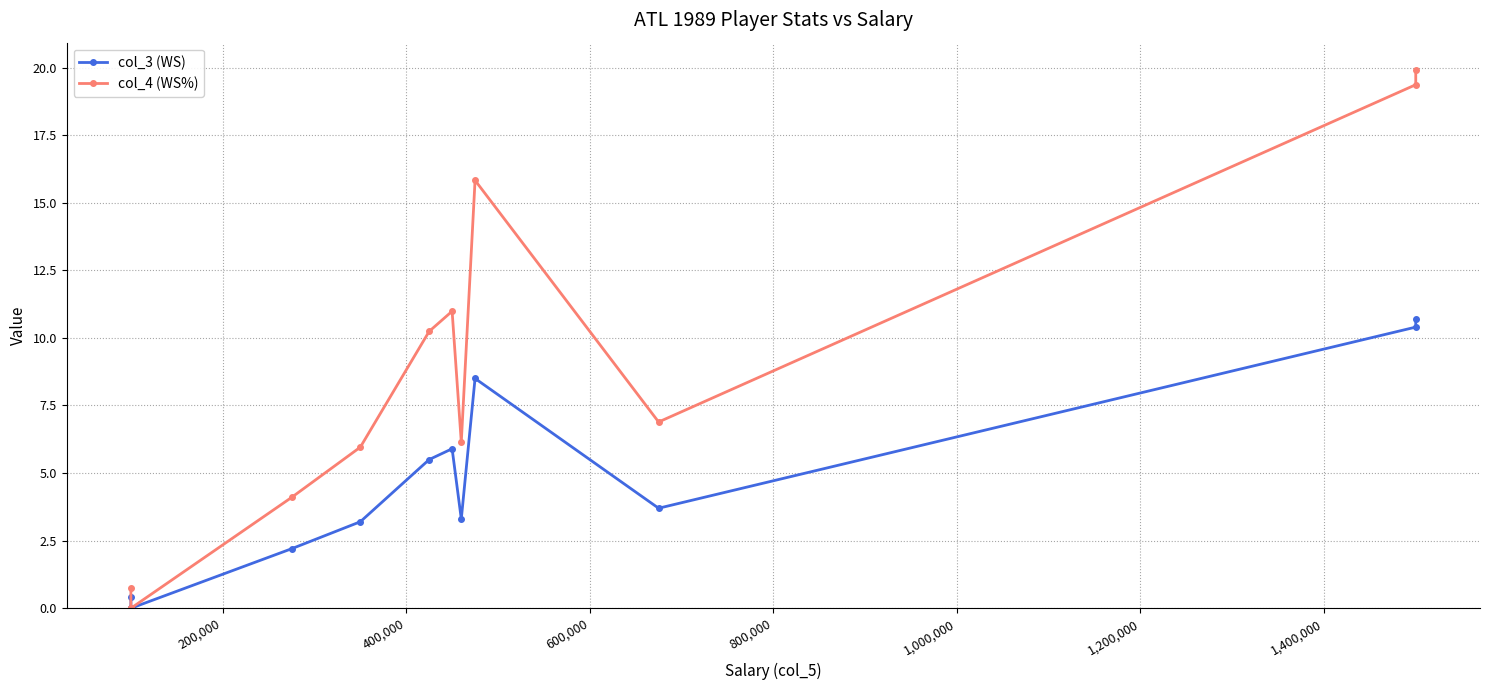

What is the difference between the maximum and second lowest values in the col_4 (WS%) series?

19.9